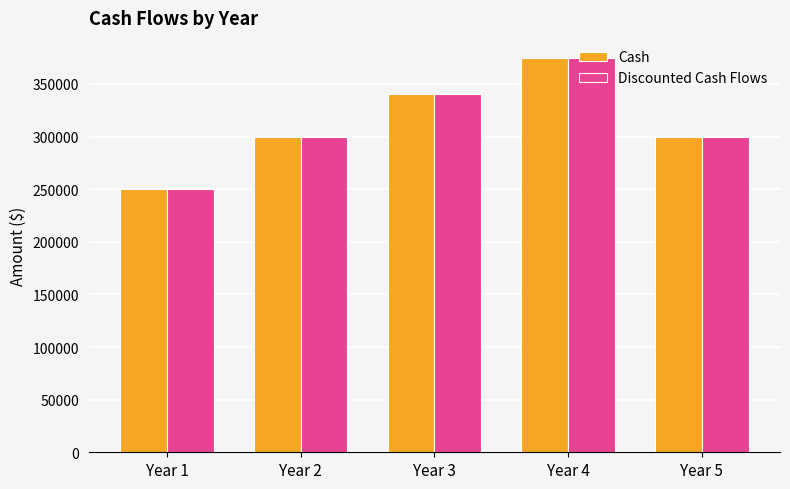

What is the difference between the second highest and minimum values in the Cash series?

90000